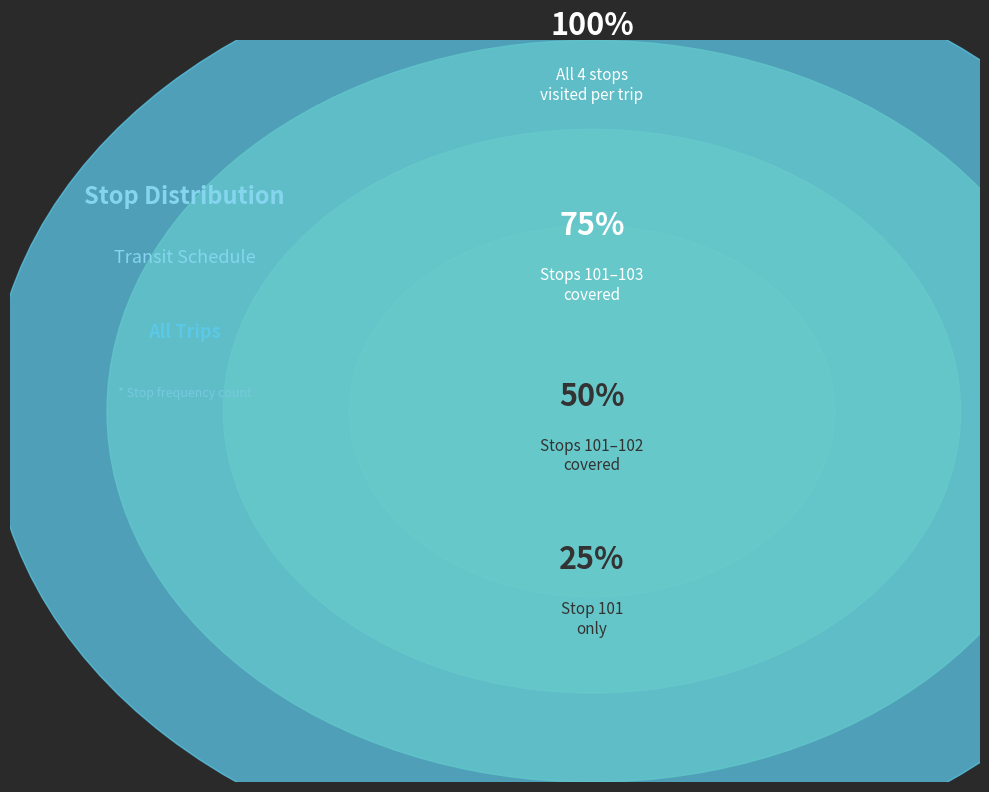

To the nearest percent, what portion does Stop 102 represent?

25%